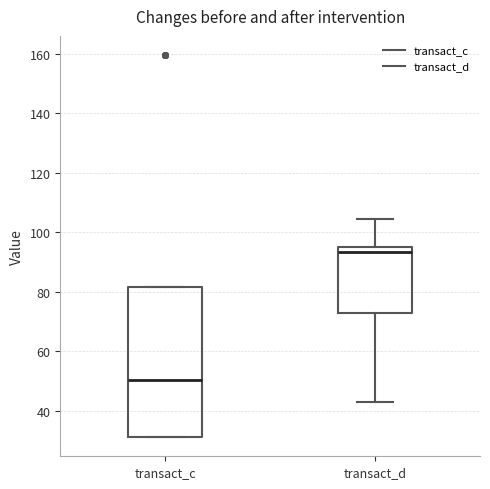

Reading left to right, transcribe this box plot: for each box, give where its median line is, the range the box spans, and where its two whiskers end, as read against the y-axis. The values are not printed on the chart, so give them approximately, as read against the axis.

transact_c: median 50, box 32 to 82, whiskers 32 to 82
transact_d: median 94, box 72 to 96, whiskers 42 to 104